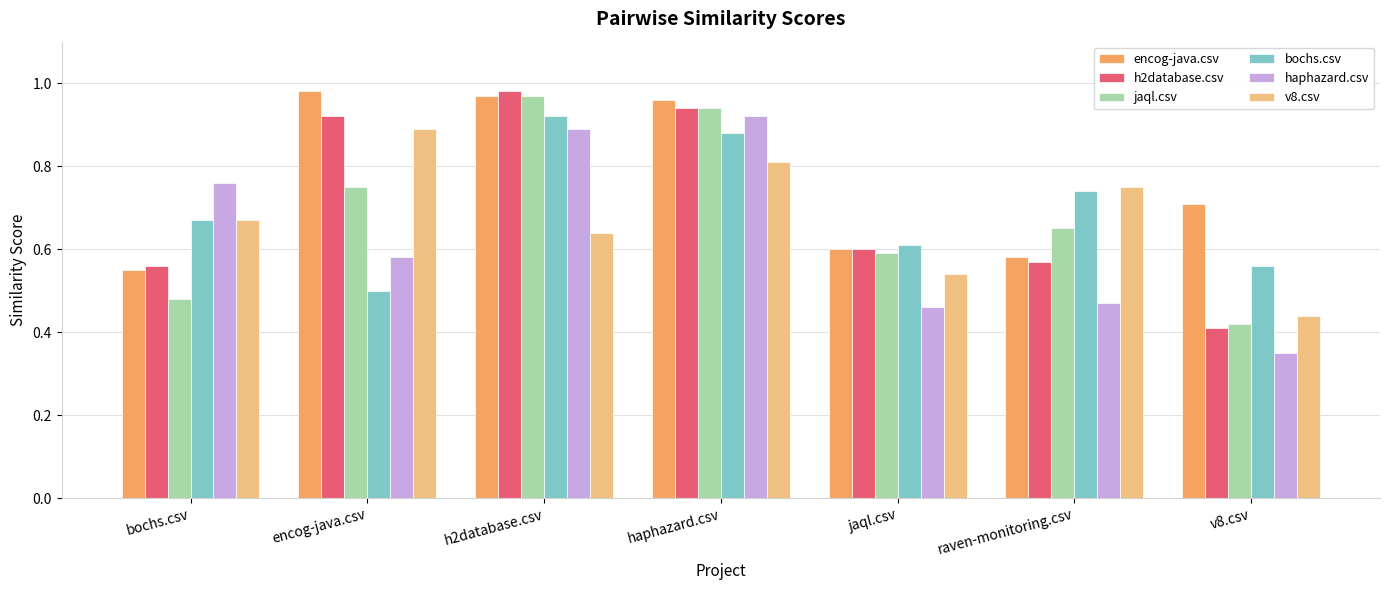

How many bars are there in each group?

6